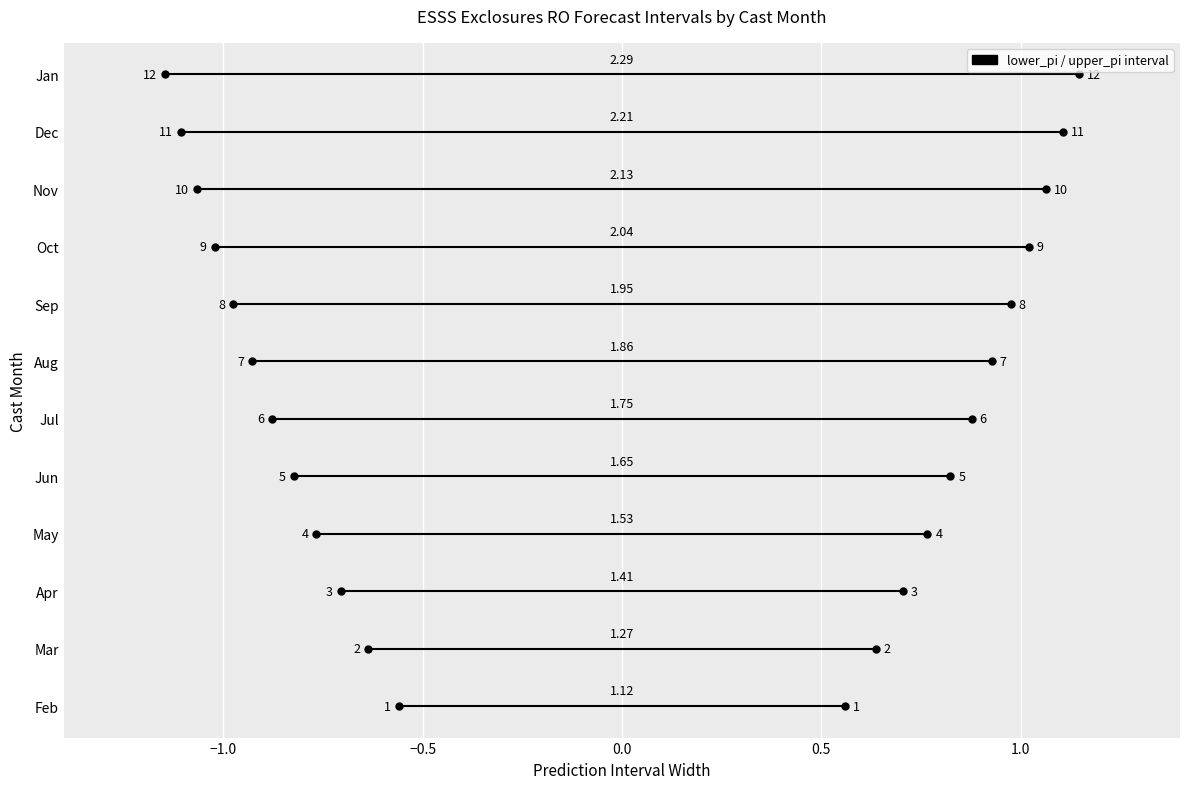

What is the difference between the second highest and second lowest values in the lower_pi series?

0.5